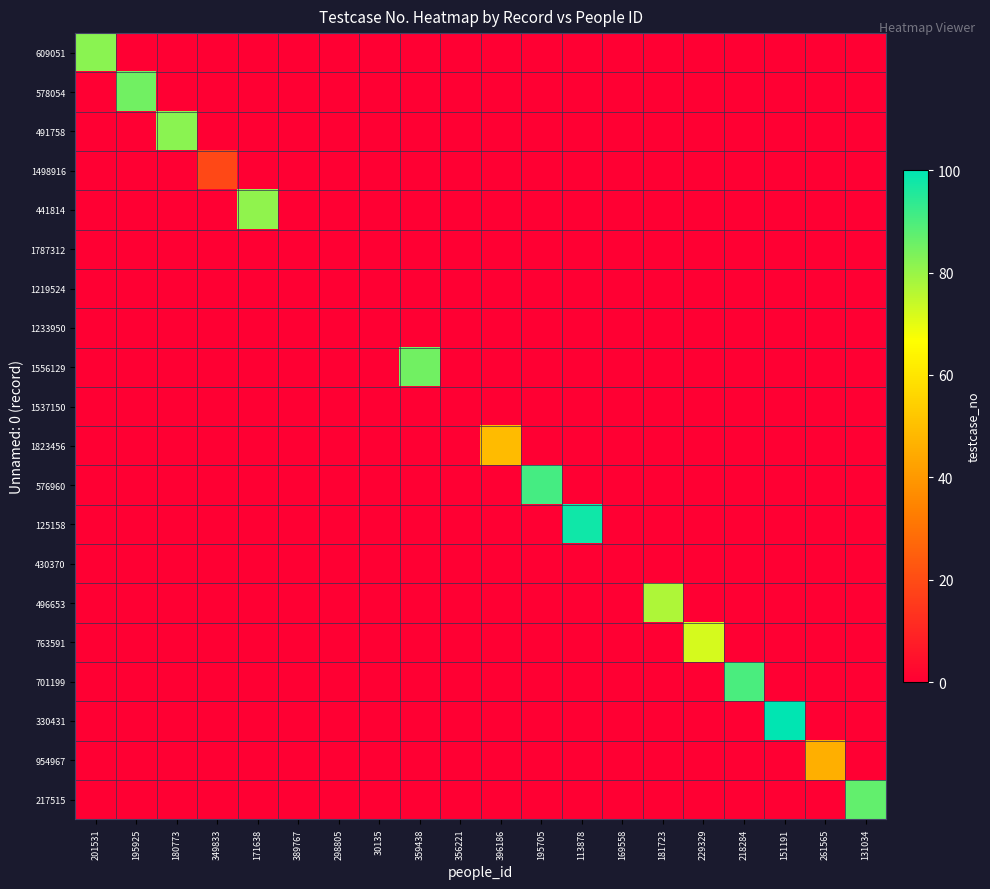

At which category is the sum across all series the highest?

151191